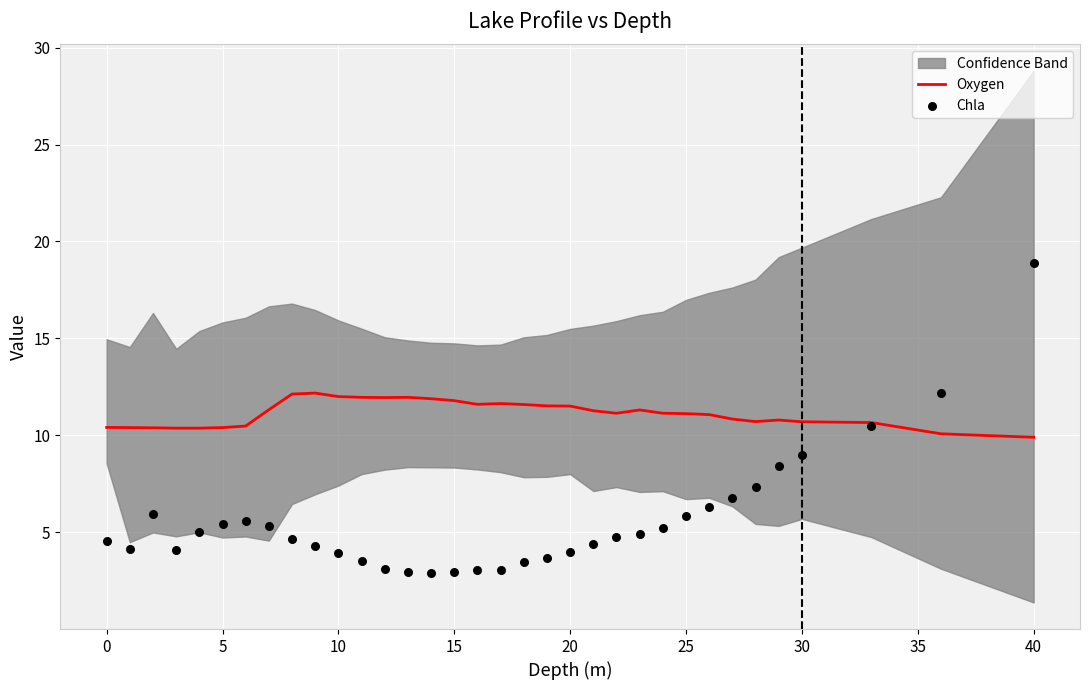

What are all the series names shown in the legend?

Oxygen, Chla